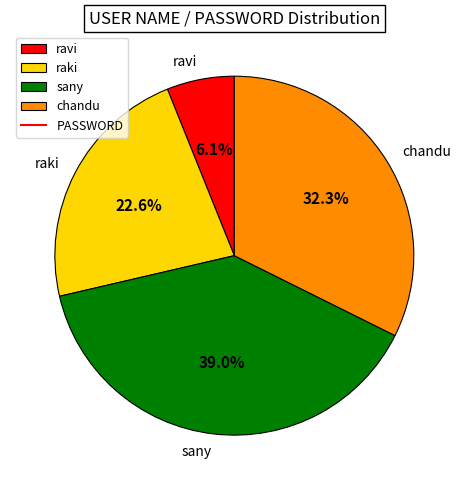

What percentage is NOT represented by chandu?

67.7%